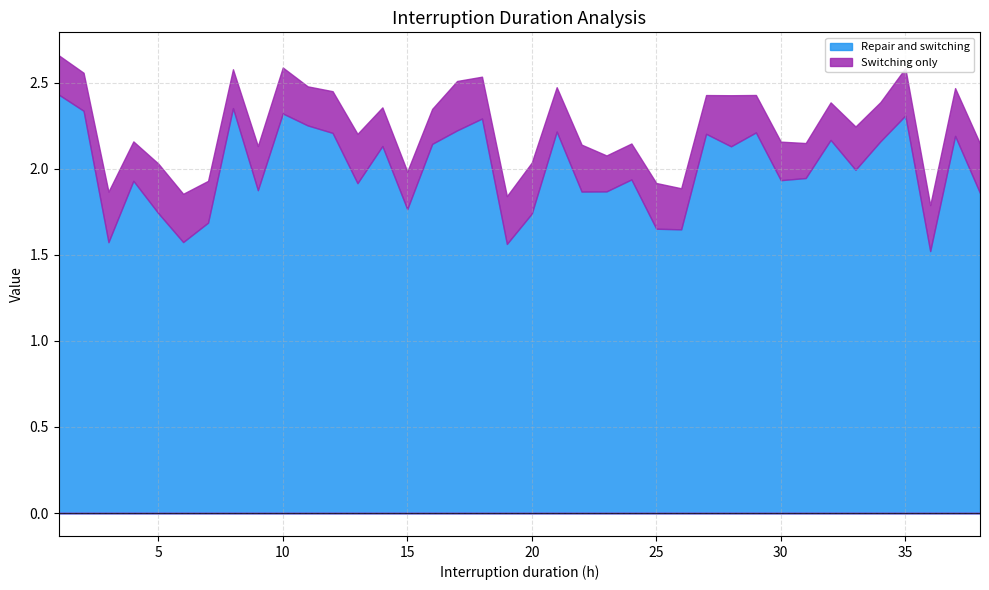

List the series in order of their peak value, highest first.

Repair and switching, Switching only